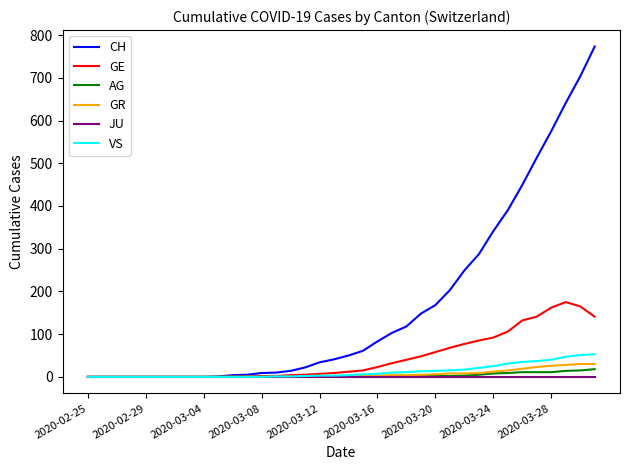

Which series has the widest spread of values?

CH